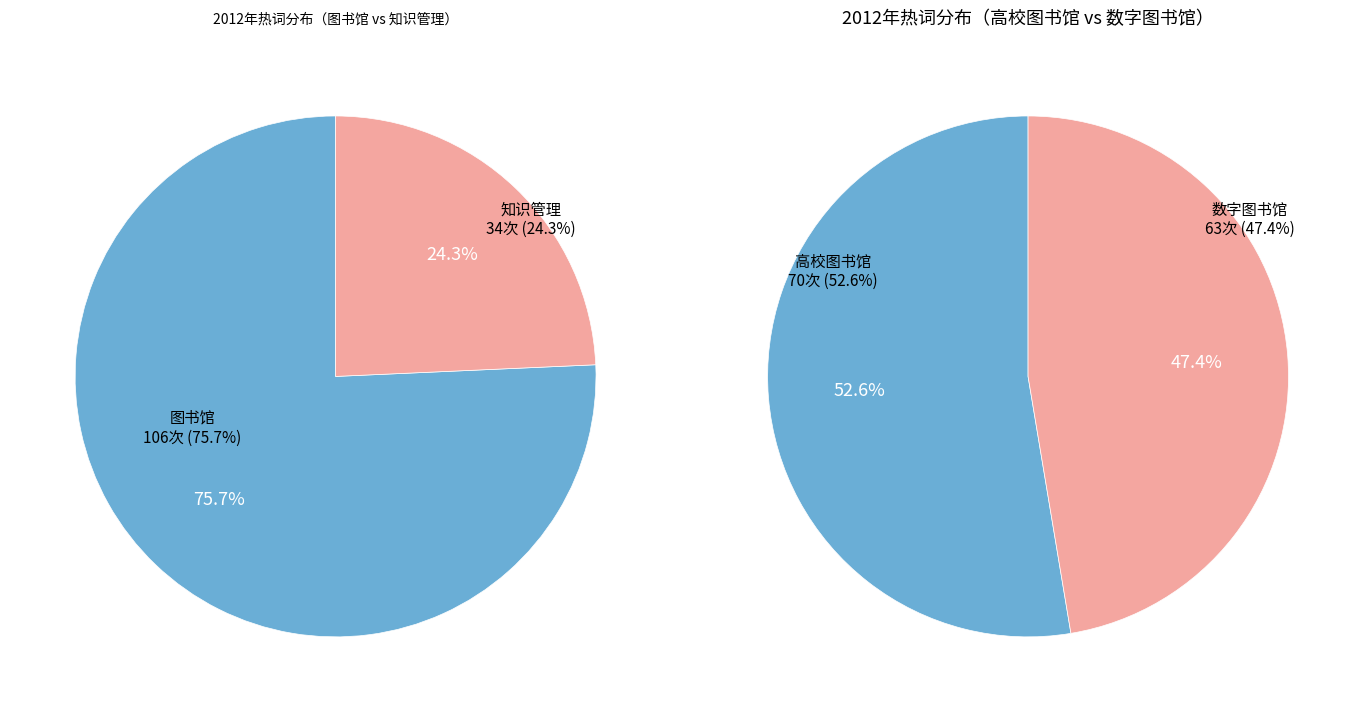

Rank the categories by value from lowest to highest.

知识管理, 数字图书馆, 高校图书馆, 图书馆